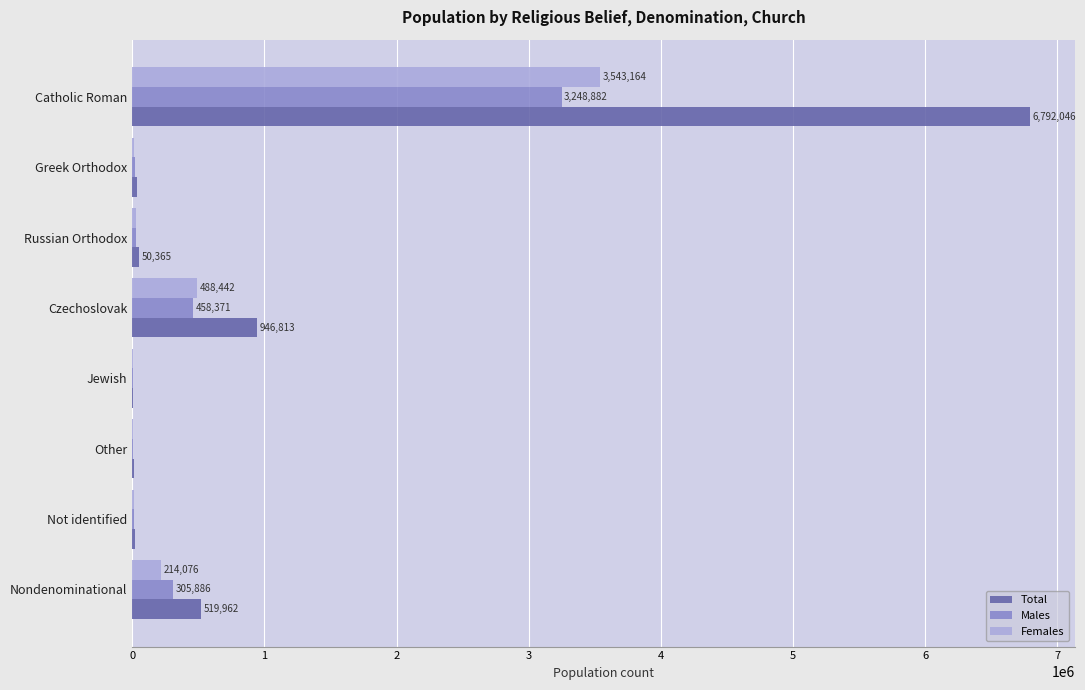

What is the sum of all Females values?

4306537